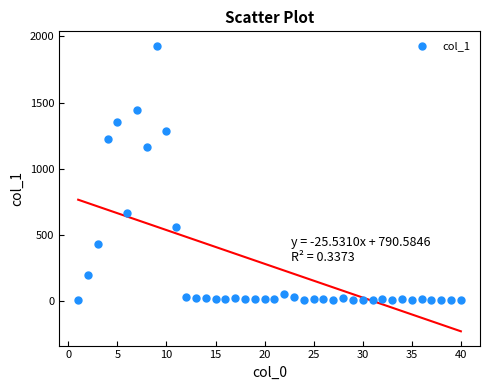

What is the range of X values (max minus min)?

39